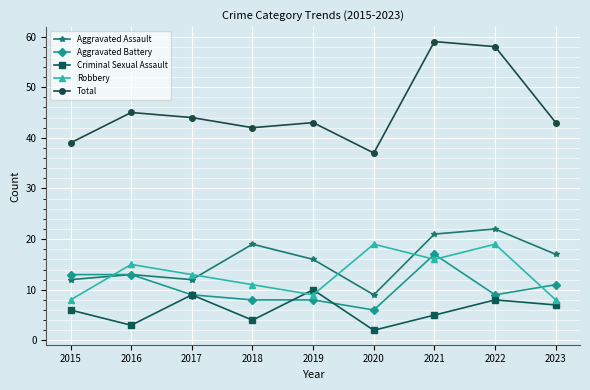

Is the value of Criminal Sexual Assault at 2022 greater than the value of Robbery at 2022?

No